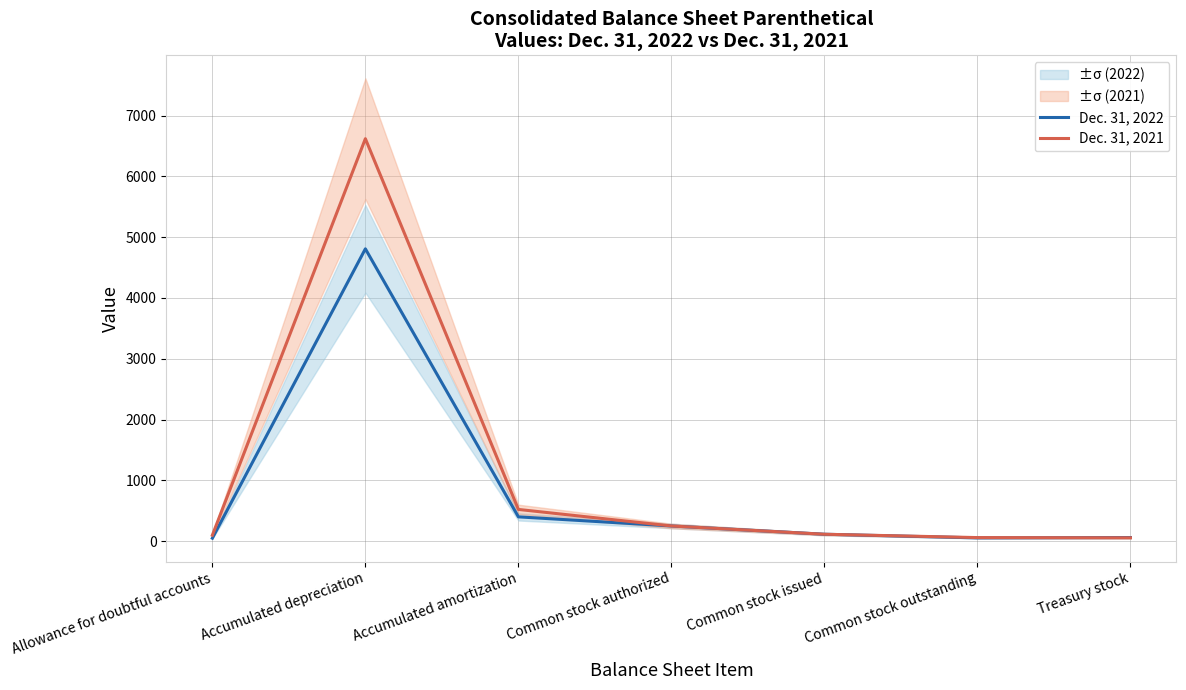

What are all the series names shown in the legend?

Dec. 31, 2022, Dec. 31, 2021